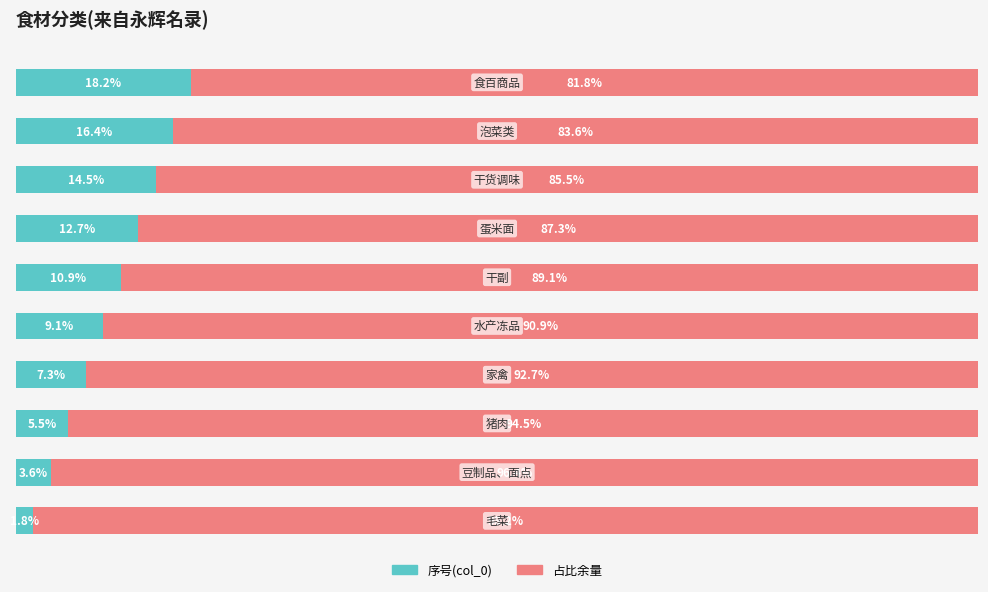

Reading left to right, transcribe all the data shown in this chart.

序号(col_0): 1.8	3.6	5.5	7.3	9.1	10.9	12.7	14.5	16.4	18.2
占比余量: 98.2	96.4	94.5	92.7	90.9	89.1	87.3	85.5	83.6	81.8